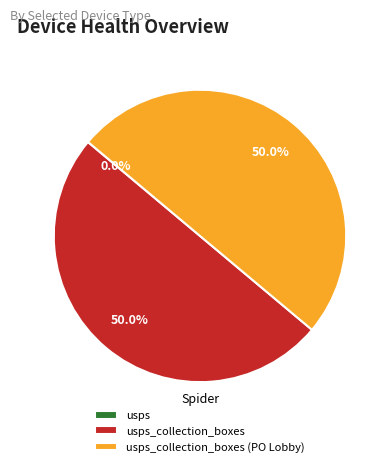

What is the smallest slice in the pie chart?

usps